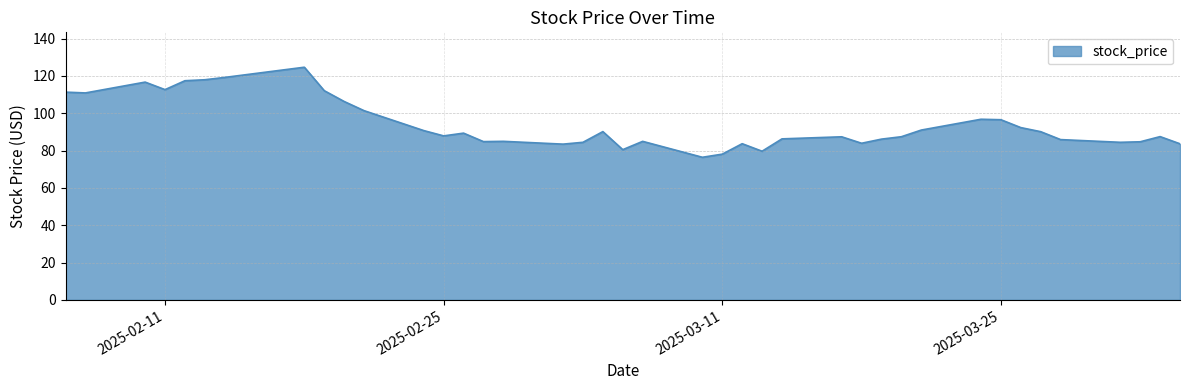

How many lines are shown in the chart?

1